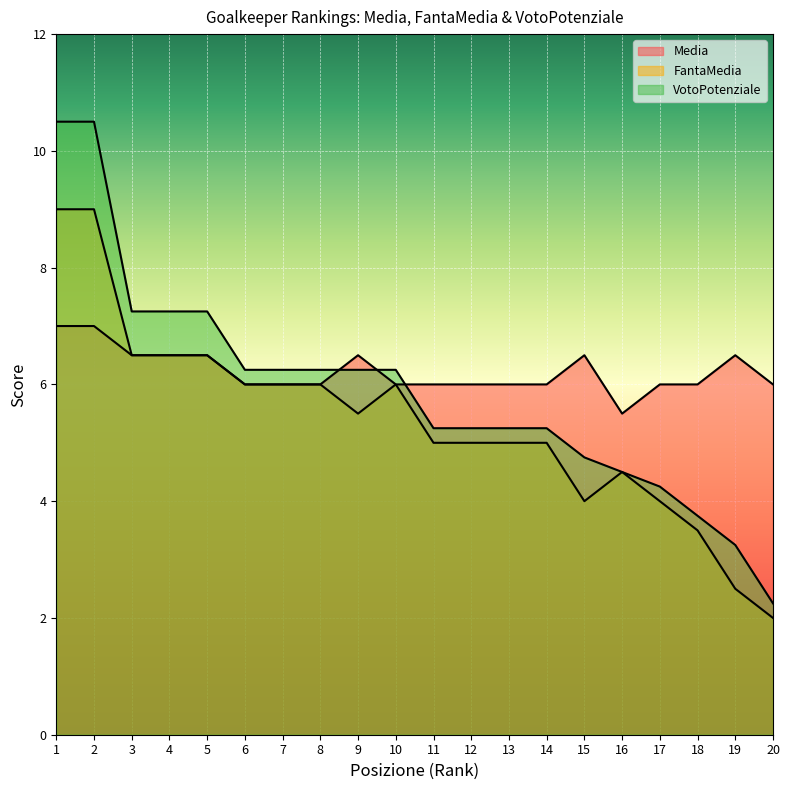

Between 7 and 8, which series saw the biggest shift?

Media